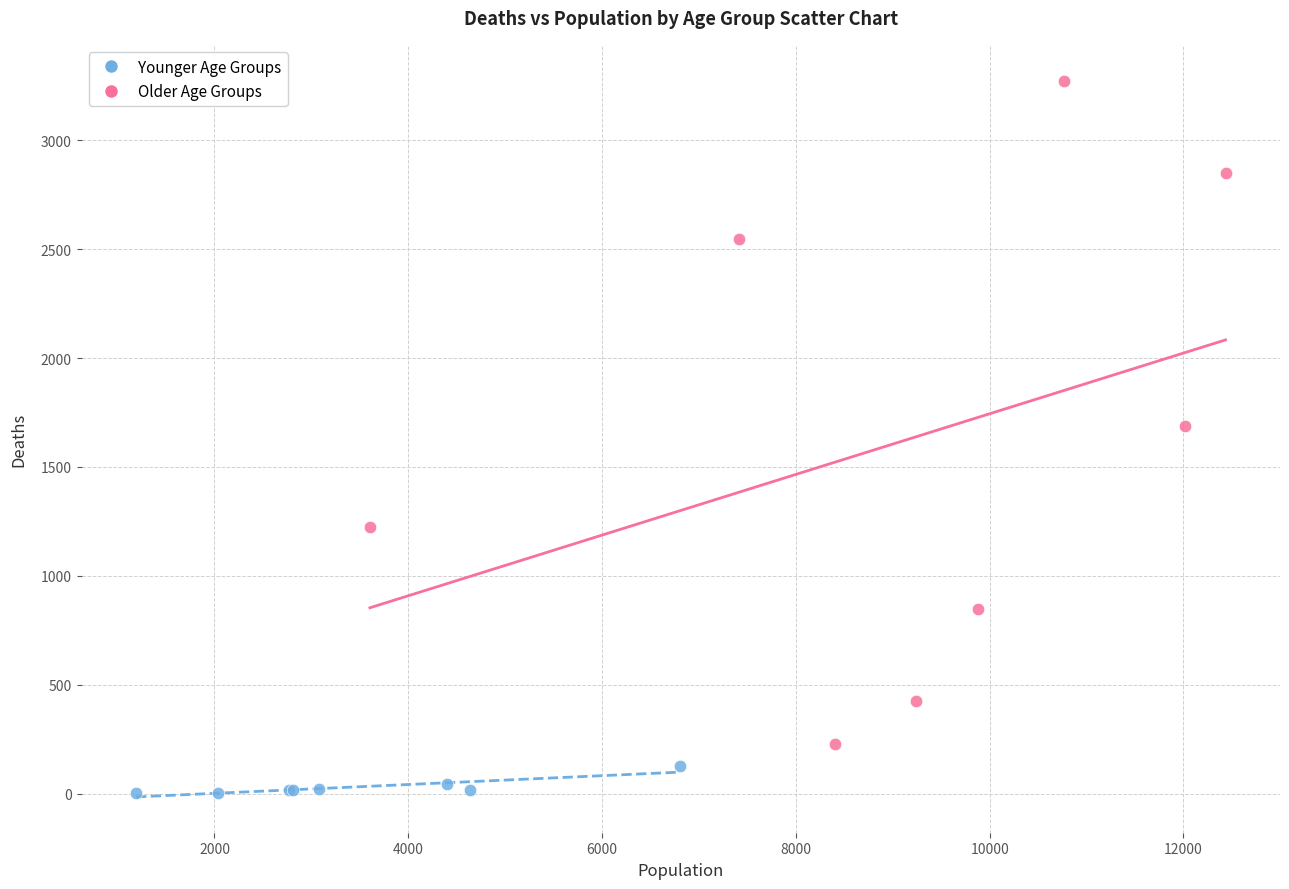

Which series reaches the minimum Y coordinate?

Younger Age Groups